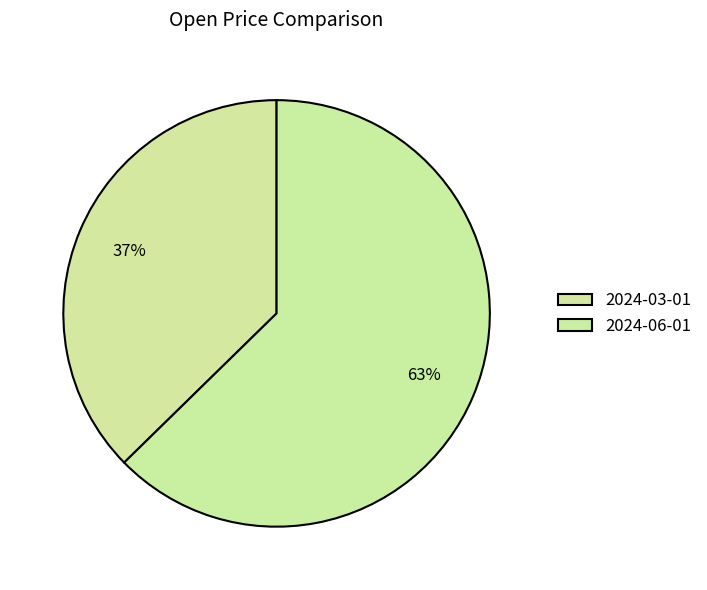

How many slices are in this pie chart?

2